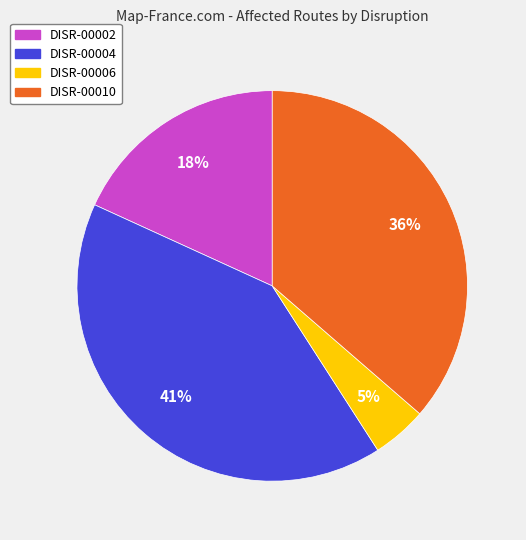

Which has a higher value, DISR-00006 or DISR-00002?

DISR-00002